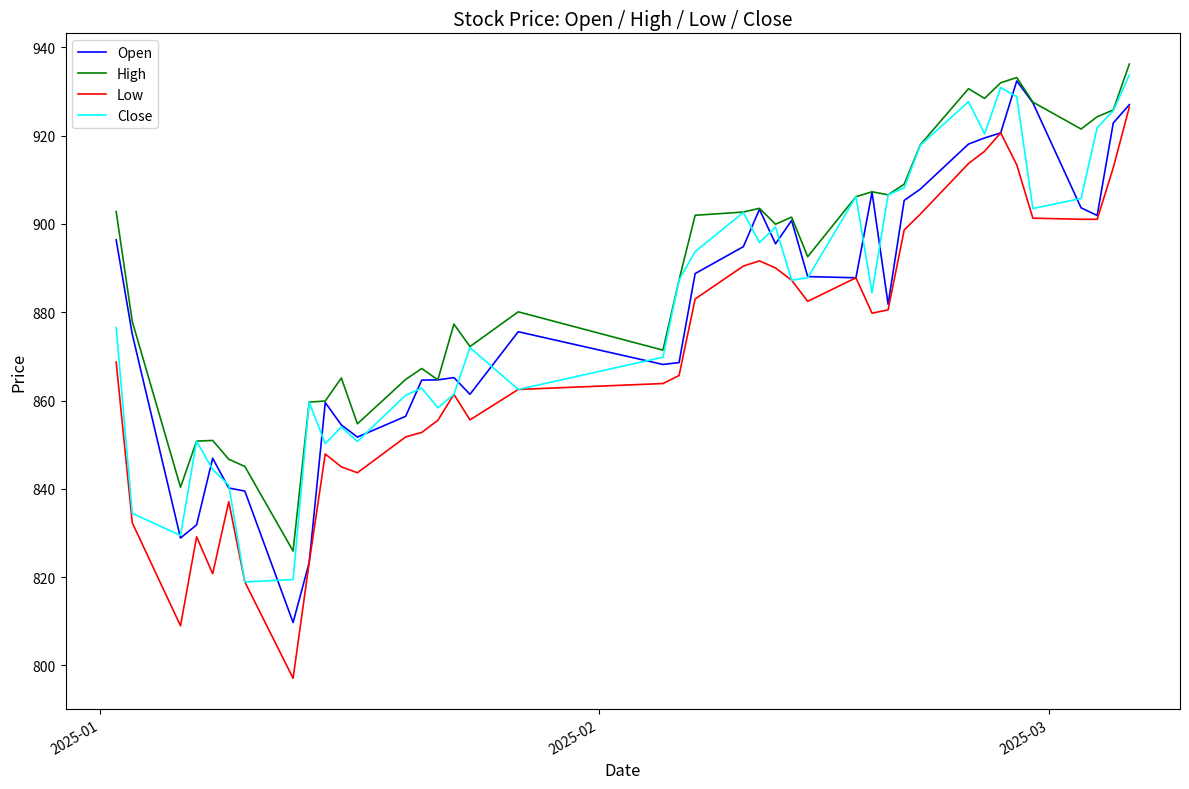

Which series has the largest total across all categories?

High